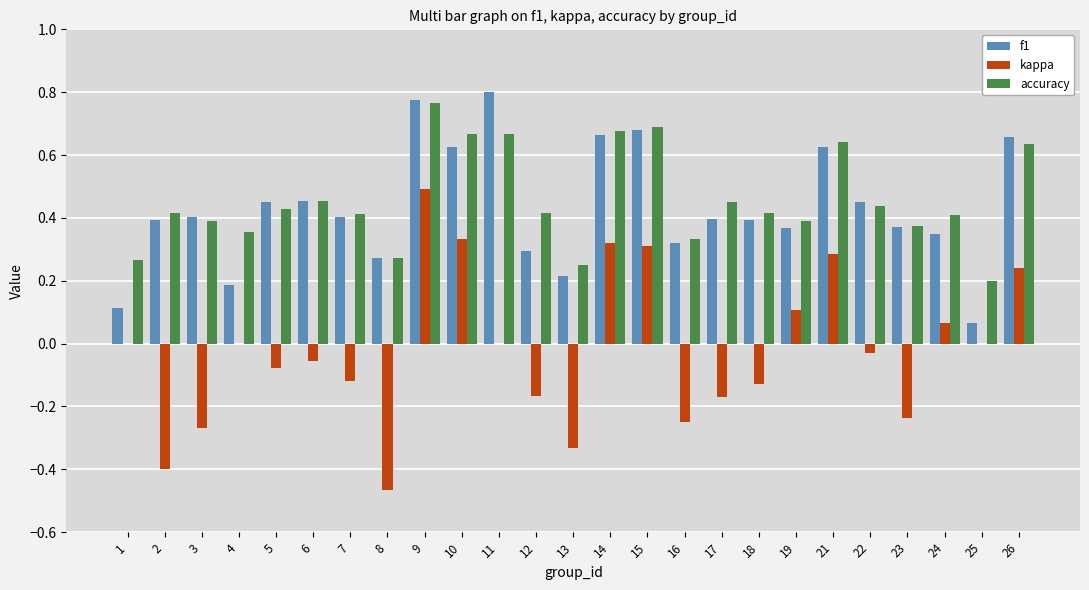

Between 15 and 22, which series saw the biggest shift?

kappa